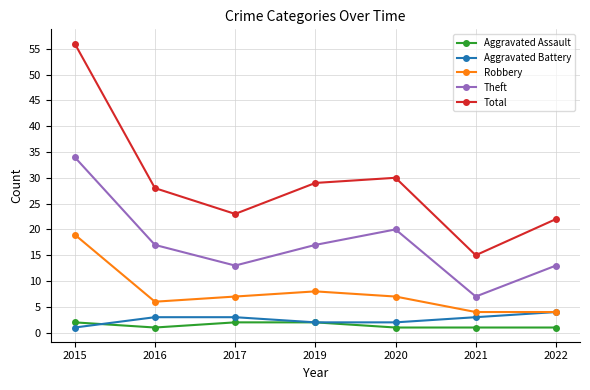

Reading left to right, list all the values displayed in this chart.

Aggravated Assault: 2	1	2	2	1	1	1
Aggravated Battery: 1	3	3	2	2	3	4
Robbery: 19	6	7	8	7	4	4
Theft: 34	17	13	17	20	7	13
Total: 56	28	23	29	30	15	22